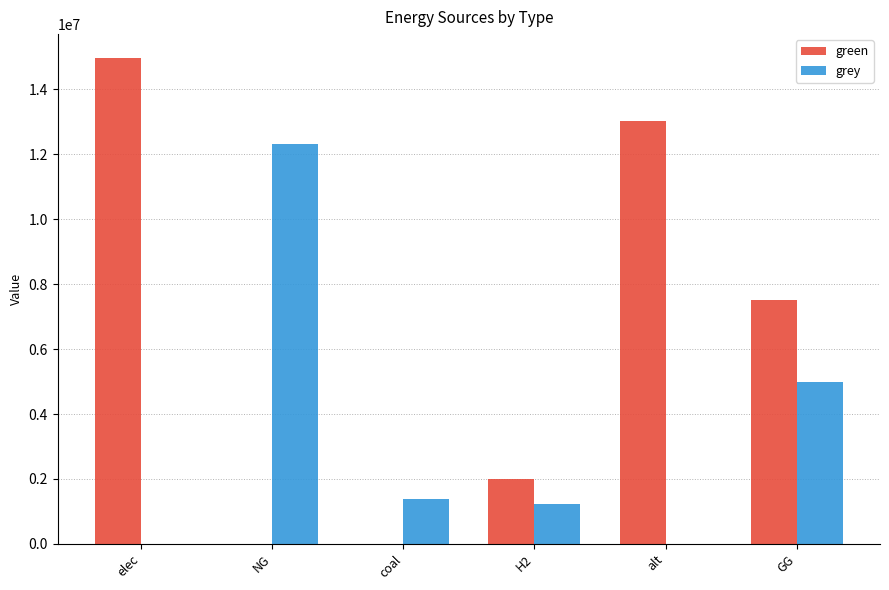

The green series shows -8408426.5 at NG. True or false?

False